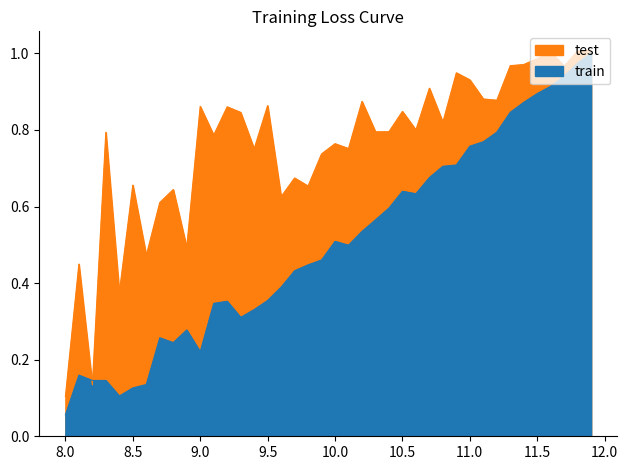

How many lines are shown in the chart?

1